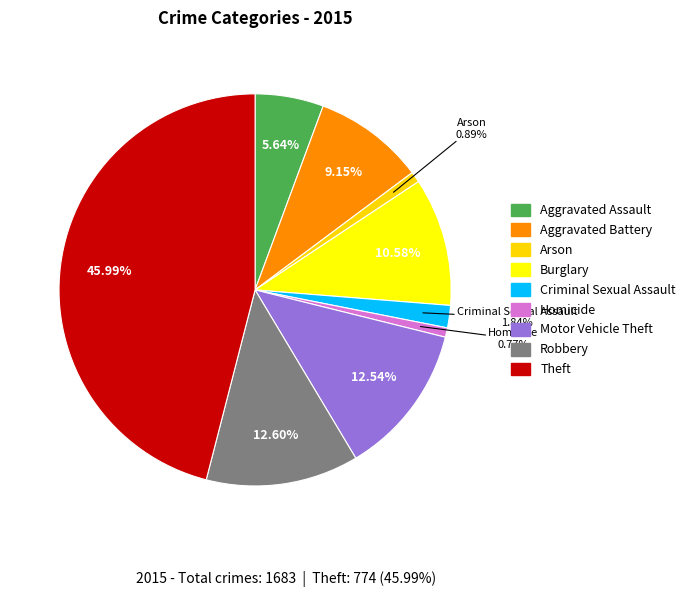

Is Criminal Sexual Assault the majority of the pie?

No